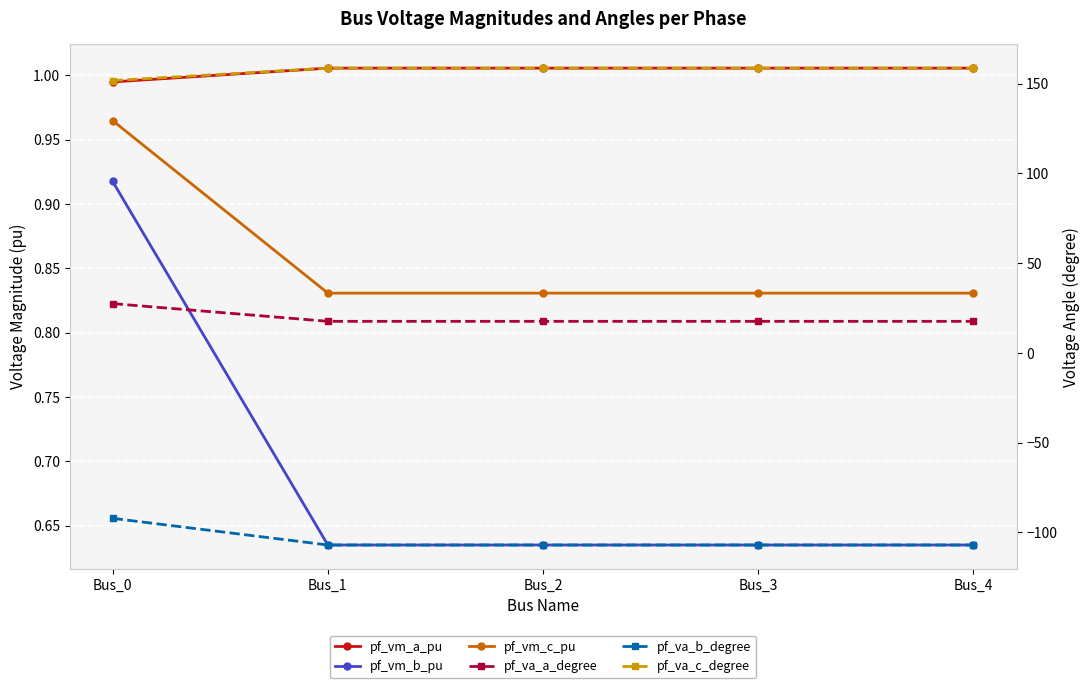

What is the highest value of the pf_vm_a_pu series?

1.0